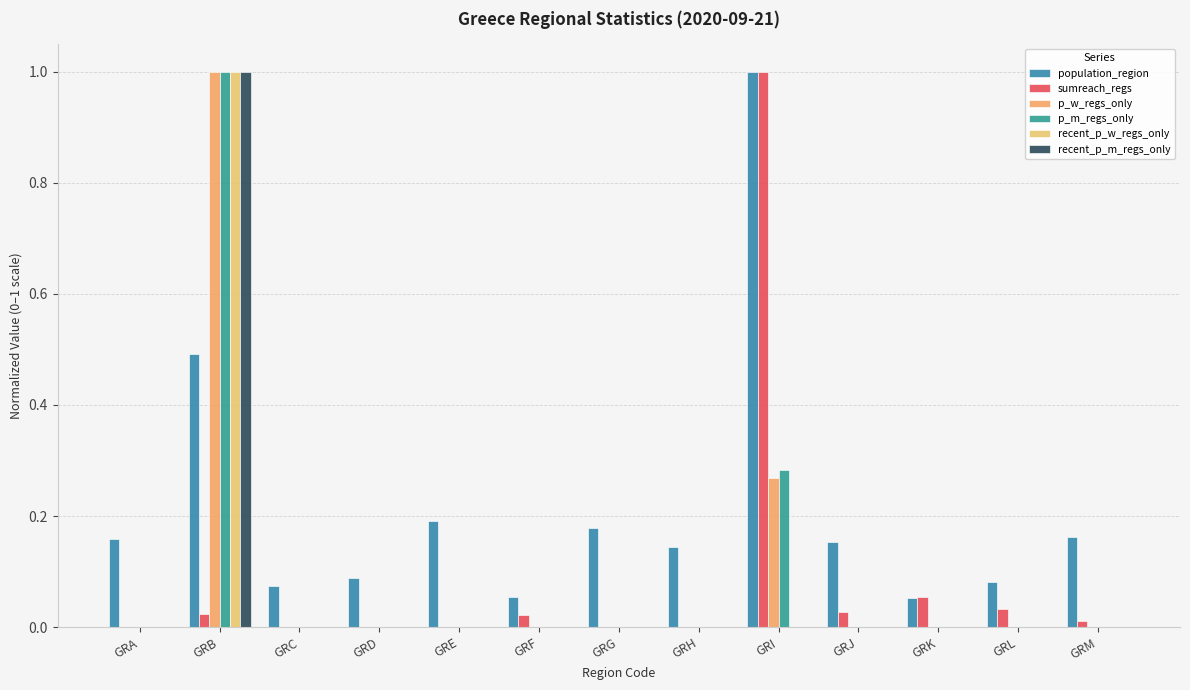

True or false: recent_p_m_regs_only has a value of 0.0 at GRL.

True